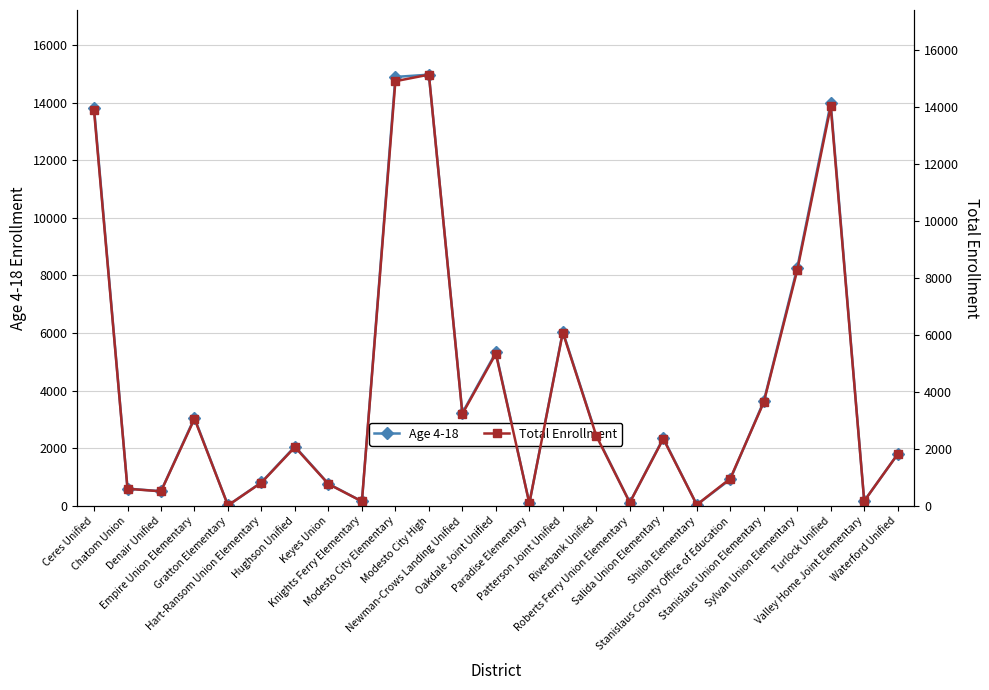

At which label does Total Enrollment first exceed 2058?

Ceres Unified